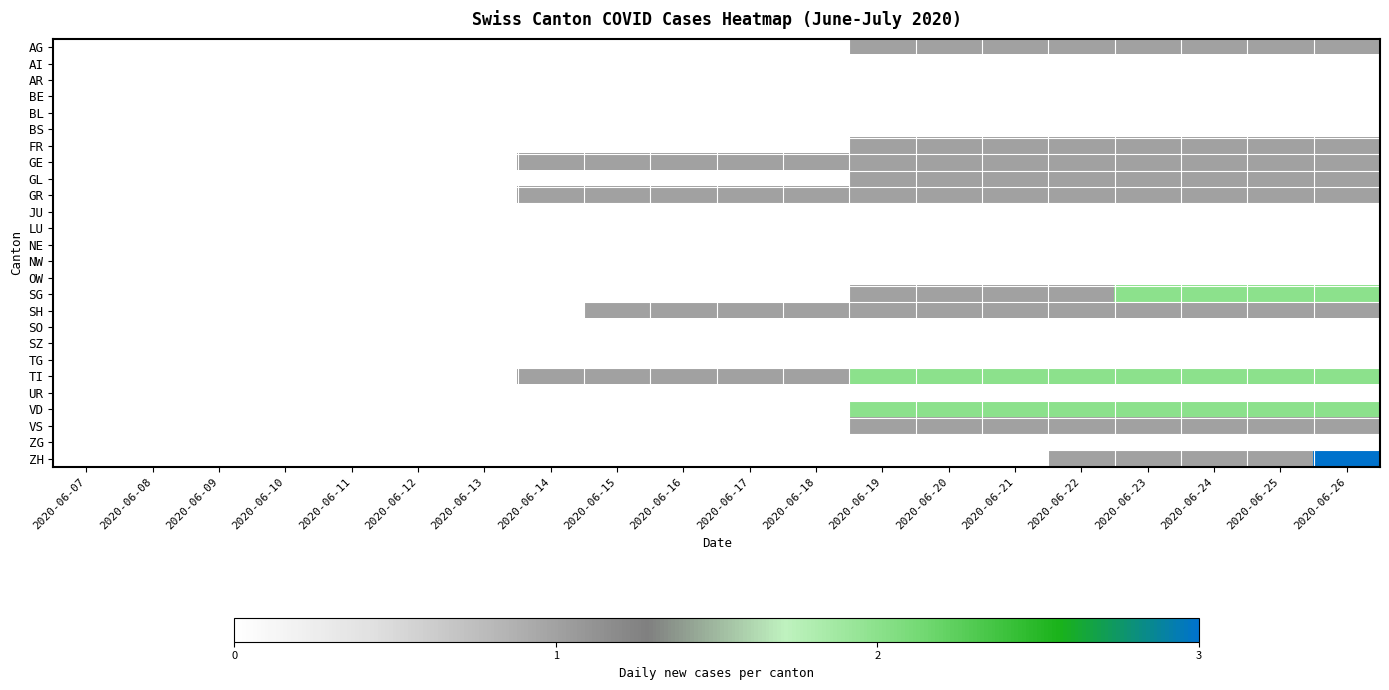

Reading left to right, transcribe all the data shown in this chart.

AG: 2020-06-07=0	2020-06-08=0	2020-06-09=0	2020-06-10=0	2020-06-11=0	2020-06-12=0	2020-06-13=0	2020-06-14=0	2020-06-15=0	2020-06-16=0	2020-06-17=0	2020-06-18=0	2020-06-19=1	2020-06-20=1	2020-06-21=1	2020-06-22=1	2020-06-23=1	2020-06-24=1	2020-06-25=1	2020-06-26=1
AI: 2020-06-07=0	2020-06-08=0	2020-06-09=0	2020-06-10=0	2020-06-11=0	2020-06-12=0	2020-06-13=0	2020-06-14=0	2020-06-15=0	2020-06-16=0	2020-06-17=0	2020-06-18=0	2020-06-19=0	2020-06-20=0	2020-06-21=0	2020-06-22=0	2020-06-23=0	2020-06-24=0	2020-06-25=0	2020-06-26=0
AR: 2020-06-07=0	2020-06-08=0	2020-06-09=0	2020-06-10=0	2020-06-11=0	2020-06-12=0	2020-06-13=0	2020-06-14=0	2020-06-15=0	2020-06-16=0	2020-06-17=0	2020-06-18=0	2020-06-19=0	2020-06-20=0	2020-06-21=0	2020-06-22=0	2020-06-23=0	2020-06-24=0	2020-06-25=0	2020-06-26=0
BE: 2020-06-07=0	2020-06-08=0	2020-06-09=0	2020-06-10=0	2020-06-11=0	2020-06-12=0	2020-06-13=0	2020-06-14=0	2020-06-15=0	2020-06-16=0	2020-06-17=0	2020-06-18=0	2020-06-19=0	2020-06-20=0	2020-06-21=0	2020-06-22=0	2020-06-23=0	2020-06-24=0	2020-06-25=0	2020-06-26=0
BL: 2020-06-07=0	2020-06-08=0	2020-06-09=0	2020-06-10=0	2020-06-11=0	2020-06-12=0	2020-06-13=0	2020-06-14=0	2020-06-15=0	2020-06-16=0	2020-06-17=0	2020-06-18=0	2020-06-19=0	2020-06-20=0	2020-06-21=0	2020-06-22=0	2020-06-23=0	2020-06-24=0	2020-06-25=0	2020-06-26=0
BS: 2020-06-07=0	2020-06-08=0	2020-06-09=0	2020-06-10=0	2020-06-11=0	2020-06-12=0	2020-06-13=0	2020-06-14=0	2020-06-15=0	2020-06-16=0	2020-06-17=0	2020-06-18=0	2020-06-19=0	2020-06-20=0	2020-06-21=0	2020-06-22=0	2020-06-23=0	2020-06-24=0	2020-06-25=0	2020-06-26=0
FR: 2020-06-07=0	2020-06-08=0	2020-06-09=0	2020-06-10=0	2020-06-11=0	2020-06-12=0	2020-06-13=0	2020-06-14=0	2020-06-15=0	2020-06-16=0	2020-06-17=0	2020-06-18=0	2020-06-19=1	2020-06-20=1	2020-06-21=1	2020-06-22=1	2020-06-23=1	2020-06-24=1	2020-06-25=1	2020-06-26=1
GE: 2020-06-07=0	2020-06-08=0	2020-06-09=0	2020-06-10=0	2020-06-11=0	2020-06-12=0	2020-06-13=0	2020-06-14=1	2020-06-15=1	2020-06-16=1	2020-06-17=1	2020-06-18=1	2020-06-19=1	2020-06-20=1	2020-06-21=1	2020-06-22=1	2020-06-23=1	2020-06-24=1	2020-06-25=1	2020-06-26=1
GL: 2020-06-07=0	2020-06-08=0	2020-06-09=0	2020-06-10=0	2020-06-11=0	2020-06-12=0	2020-06-13=0	2020-06-14=0	2020-06-15=0	2020-06-16=0	2020-06-17=0	2020-06-18=0	2020-06-19=1	2020-06-20=1	2020-06-21=1	2020-06-22=1	2020-06-23=1	2020-06-24=1	2020-06-25=1	2020-06-26=1
GR: 2020-06-07=0	2020-06-08=0	2020-06-09=0	2020-06-10=0	2020-06-11=0	2020-06-12=0	2020-06-13=0	2020-06-14=1	2020-06-15=1	2020-06-16=1	2020-06-17=1	2020-06-18=1	2020-06-19=1	2020-06-20=1	2020-06-21=1	2020-06-22=1	2020-06-23=1	2020-06-24=1	2020-06-25=1	2020-06-26=1
JU: 2020-06-07=0	2020-06-08=0	2020-06-09=0	2020-06-10=0	2020-06-11=0	2020-06-12=0	2020-06-13=0	2020-06-14=0	2020-06-15=0	2020-06-16=0	2020-06-17=0	2020-06-18=0	2020-06-19=0	2020-06-20=0	2020-06-21=0	2020-06-22=0	2020-06-23=0	2020-06-24=0	2020-06-25=0	2020-06-26=0
LU: 2020-06-07=0	2020-06-08=0	2020-06-09=0	2020-06-10=0	2020-06-11=0	2020-06-12=0	2020-06-13=0	2020-06-14=0	2020-06-15=0	2020-06-16=0	2020-06-17=0	2020-06-18=0	2020-06-19=0	2020-06-20=0	2020-06-21=0	2020-06-22=0	2020-06-23=0	2020-06-24=0	2020-06-25=0	2020-06-26=0
NE: 2020-06-07=0	2020-06-08=0	2020-06-09=0	2020-06-10=0	2020-06-11=0	2020-06-12=0	2020-06-13=0	2020-06-14=0	2020-06-15=0	2020-06-16=0	2020-06-17=0	2020-06-18=0	2020-06-19=0	2020-06-20=0	2020-06-21=0	2020-06-22=0	2020-06-23=0	2020-06-24=0	2020-06-25=0	2020-06-26=0
NW: 2020-06-07=0	2020-06-08=0	2020-06-09=0	2020-06-10=0	2020-06-11=0	2020-06-12=0	2020-06-13=0	2020-06-14=0	2020-06-15=0	2020-06-16=0	2020-06-17=0	2020-06-18=0	2020-06-19=0	2020-06-20=0	2020-06-21=0	2020-06-22=0	2020-06-23=0	2020-06-24=0	2020-06-25=0	2020-06-26=0
OW: 2020-06-07=0	2020-06-08=0	2020-06-09=0	2020-06-10=0	2020-06-11=0	2020-06-12=0	2020-06-13=0	2020-06-14=0	2020-06-15=0	2020-06-16=0	2020-06-17=0	2020-06-18=0	2020-06-19=0	2020-06-20=0	2020-06-21=0	2020-06-22=0	2020-06-23=0	2020-06-24=0	2020-06-25=0	2020-06-26=0
SG: 2020-06-07=0	2020-06-08=0	2020-06-09=0	2020-06-10=0	2020-06-11=0	2020-06-12=0	2020-06-13=0	2020-06-14=0	2020-06-15=0	2020-06-16=0	2020-06-17=0	2020-06-18=0	2020-06-19=1	2020-06-20=1	2020-06-21=1	2020-06-22=1	2020-06-23=2	2020-06-24=2	2020-06-25=2	2020-06-26=2
SH: 2020-06-07=0	2020-06-08=0	2020-06-09=0	2020-06-10=0	2020-06-11=0	2020-06-12=0	2020-06-13=0	2020-06-14=0	2020-06-15=1	2020-06-16=1	2020-06-17=1	2020-06-18=1	2020-06-19=1	2020-06-20=1	2020-06-21=1	2020-06-22=1	2020-06-23=1	2020-06-24=1	2020-06-25=1	2020-06-26=1
SO: 2020-06-07=0	2020-06-08=0	2020-06-09=0	2020-06-10=0	2020-06-11=0	2020-06-12=0	2020-06-13=0	2020-06-14=0	2020-06-15=0	2020-06-16=0	2020-06-17=0	2020-06-18=0	2020-06-19=0	2020-06-20=0	2020-06-21=0	2020-06-22=0	2020-06-23=0	2020-06-24=0	2020-06-25=0	2020-06-26=0
SZ: 2020-06-07=0	2020-06-08=0	2020-06-09=0	2020-06-10=0	2020-06-11=0	2020-06-12=0	2020-06-13=0	2020-06-14=0	2020-06-15=0	2020-06-16=0	2020-06-17=0	2020-06-18=0	2020-06-19=0	2020-06-20=0	2020-06-21=0	2020-06-22=0	2020-06-23=0	2020-06-24=0	2020-06-25=0	2020-06-26=0
TG: 2020-06-07=0	2020-06-08=0	2020-06-09=0	2020-06-10=0	2020-06-11=0	2020-06-12=0	2020-06-13=0	2020-06-14=0	2020-06-15=0	2020-06-16=0	2020-06-17=0	2020-06-18=0	2020-06-19=0	2020-06-20=0	2020-06-21=0	2020-06-22=0	2020-06-23=0	2020-06-24=0	2020-06-25=0	2020-06-26=0
TI: 2020-06-07=0	2020-06-08=0	2020-06-09=0	2020-06-10=0	2020-06-11=0	2020-06-12=0	2020-06-13=0	2020-06-14=1	2020-06-15=1	2020-06-16=1	2020-06-17=1	2020-06-18=1	2020-06-19=2	2020-06-20=2	2020-06-21=2	2020-06-22=2	2020-06-23=2	2020-06-24=2	2020-06-25=2	2020-06-26=2
UR: 2020-06-07=0	2020-06-08=0	2020-06-09=0	2020-06-10=0	2020-06-11=0	2020-06-12=0	2020-06-13=0	2020-06-14=0	2020-06-15=0	2020-06-16=0	2020-06-17=0	2020-06-18=0	2020-06-19=0	2020-06-20=0	2020-06-21=0	2020-06-22=0	2020-06-23=0	2020-06-24=0	2020-06-25=0	2020-06-26=0
VD: 2020-06-07=0	2020-06-08=0	2020-06-09=0	2020-06-10=0	2020-06-11=0	2020-06-12=0	2020-06-13=0	2020-06-14=0	2020-06-15=0	2020-06-16=0	2020-06-17=0	2020-06-18=0	2020-06-19=2	2020-06-20=2	2020-06-21=2	2020-06-22=2	2020-06-23=2	2020-06-24=2	2020-06-25=2	2020-06-26=2
VS: 2020-06-07=0	2020-06-08=0	2020-06-09=0	2020-06-10=0	2020-06-11=0	2020-06-12=0	2020-06-13=0	2020-06-14=0	2020-06-15=0	2020-06-16=0	2020-06-17=0	2020-06-18=0	2020-06-19=1	2020-06-20=1	2020-06-21=1	2020-06-22=1	2020-06-23=1	2020-06-24=1	2020-06-25=1	2020-06-26=1
ZG: 2020-06-07=0	2020-06-08=0	2020-06-09=0	2020-06-10=0	2020-06-11=0	2020-06-12=0	2020-06-13=0	2020-06-14=0	2020-06-15=0	2020-06-16=0	2020-06-17=0	2020-06-18=0	2020-06-19=0	2020-06-20=0	2020-06-21=0	2020-06-22=0	2020-06-23=0	2020-06-24=0	2020-06-25=0	2020-06-26=0
ZH: 2020-06-07=0	2020-06-08=0	2020-06-09=0	2020-06-10=0	2020-06-11=0	2020-06-12=0	2020-06-13=0	2020-06-14=0	2020-06-15=0	2020-06-16=0	2020-06-17=0	2020-06-18=0	2020-06-19=0	2020-06-20=0	2020-06-21=0	2020-06-22=1	2020-06-23=1	2020-06-24=1	2020-06-25=1	2020-06-26=3